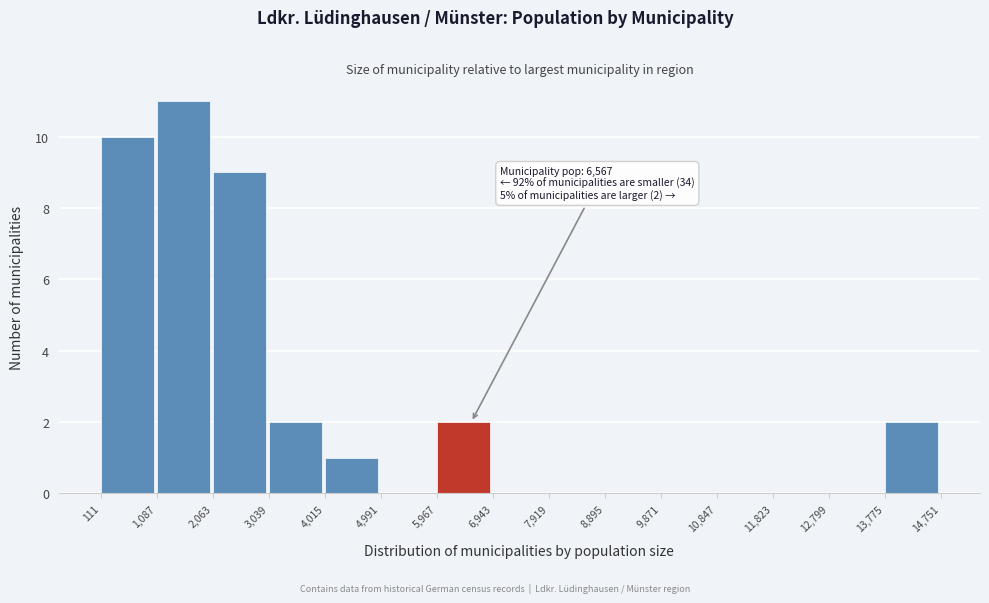

Over which range of the x-axis is the bar tallest?

1,087 to 2,063